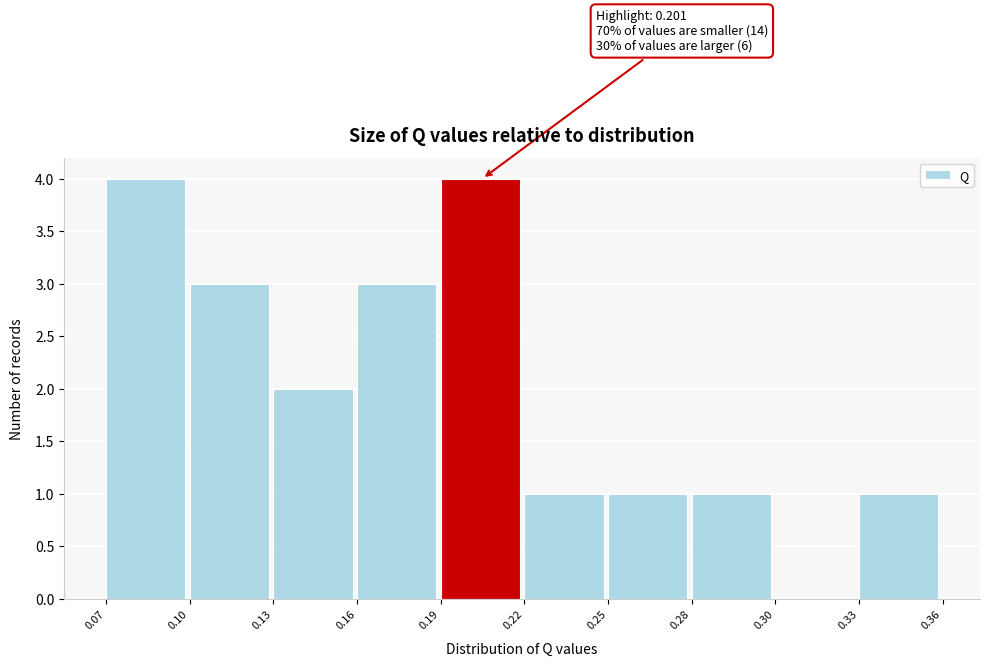

Reading right to left, list all the values displayed in this chart.

0.33=1	0.30=0	0.28=1	0.25=1	0.22=1	0.19=4	0.16=3	0.13=2	0.10=3	0.07=4